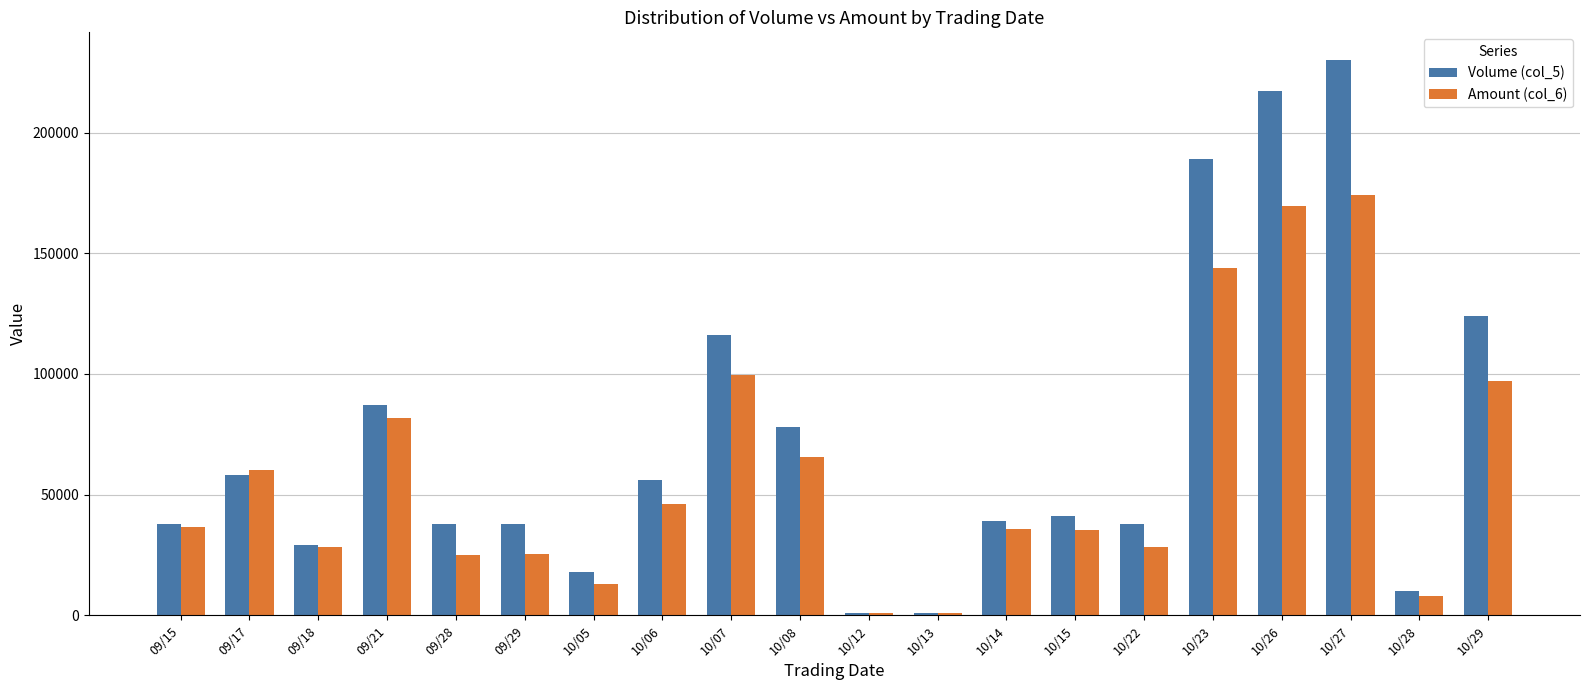

How many categories are shown in the chart?

20